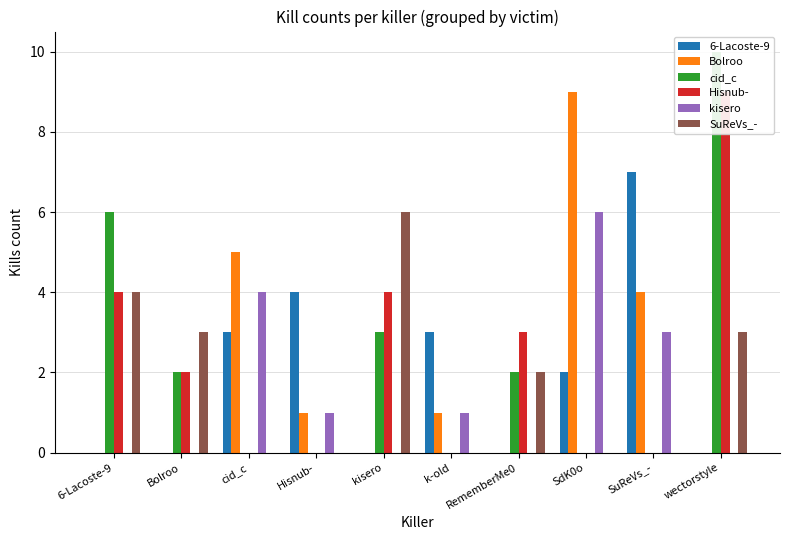

What is the difference between the second highest and second lowest values in the Hisnub- series?

4